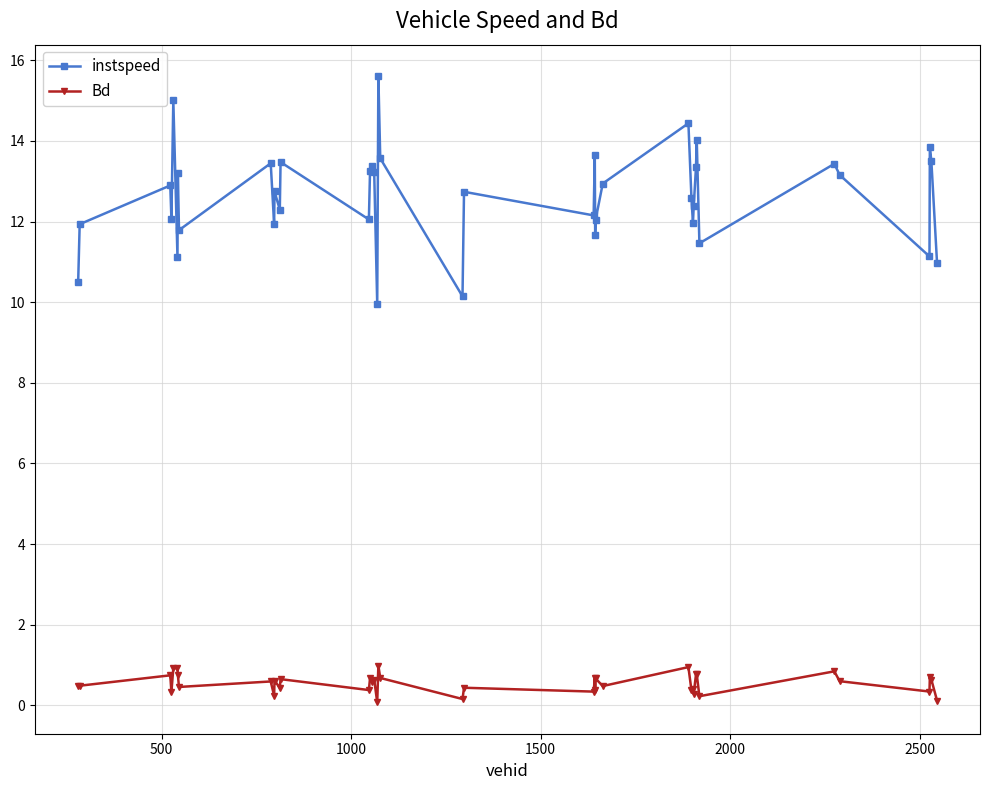

True or false: instspeed has more than 2 points higher than both neighbors.

True